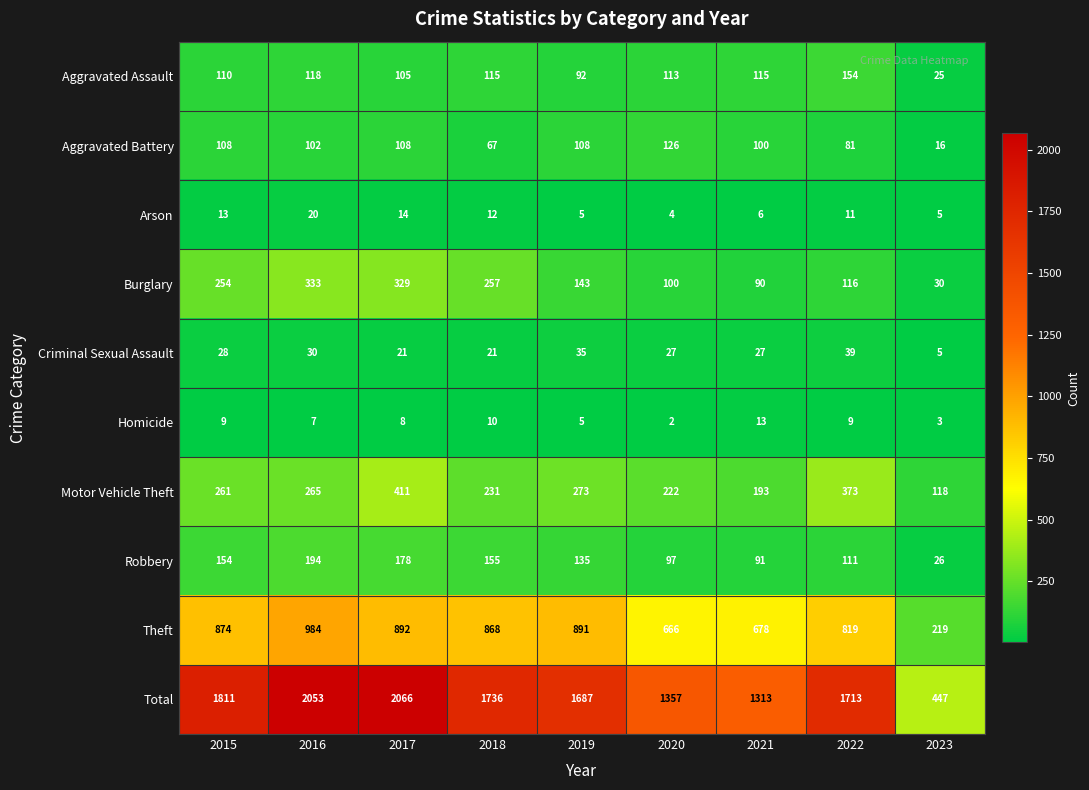

Which series has the widest spread of values?

Total